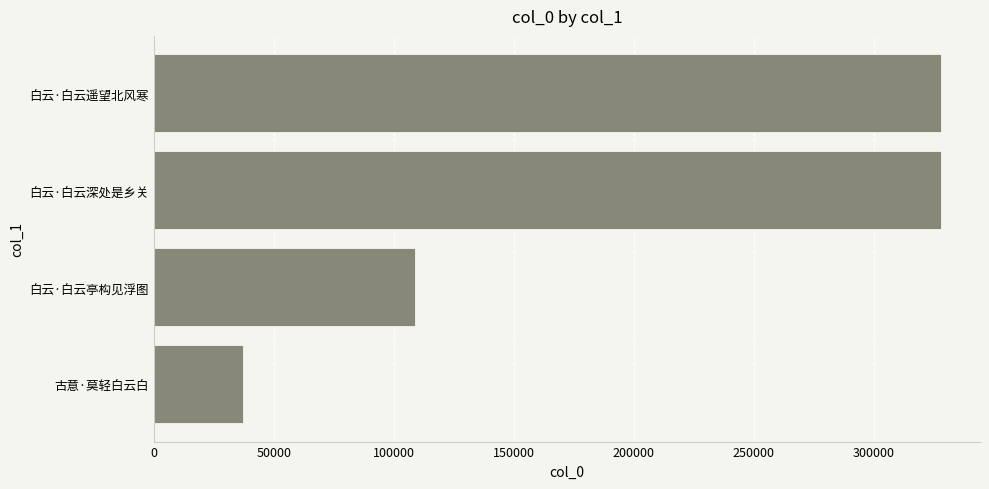

Is it true that the value at 白云·白云遥望北风寒 is 153322?

False